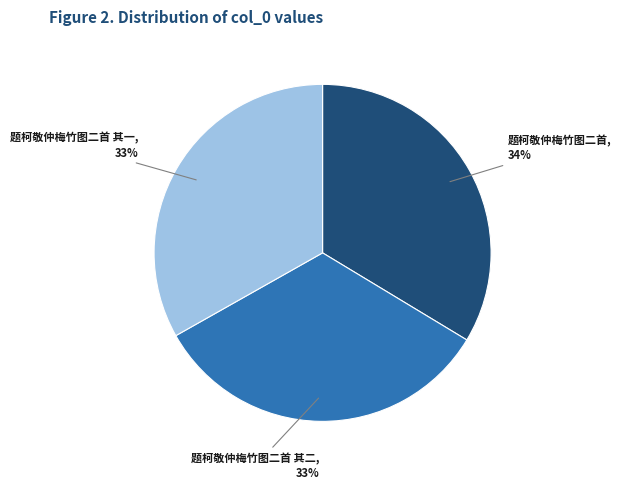

To the nearest percent, what percentage of the pie is 题柯敬仲梅竹图二首 其一?

33%